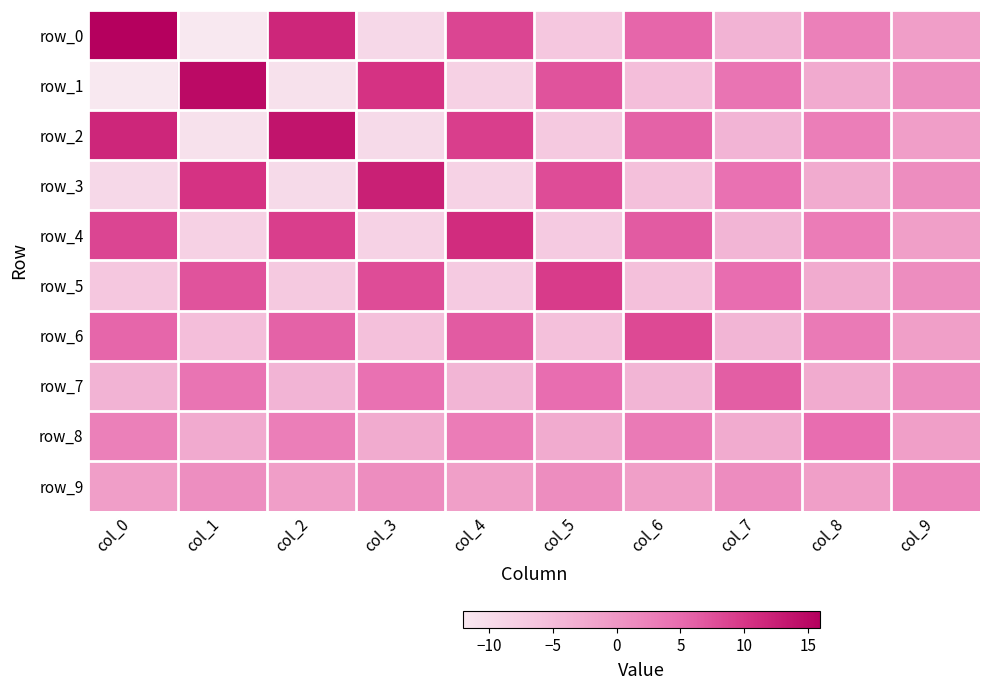

What is the minimum value for row_4?

-8.4